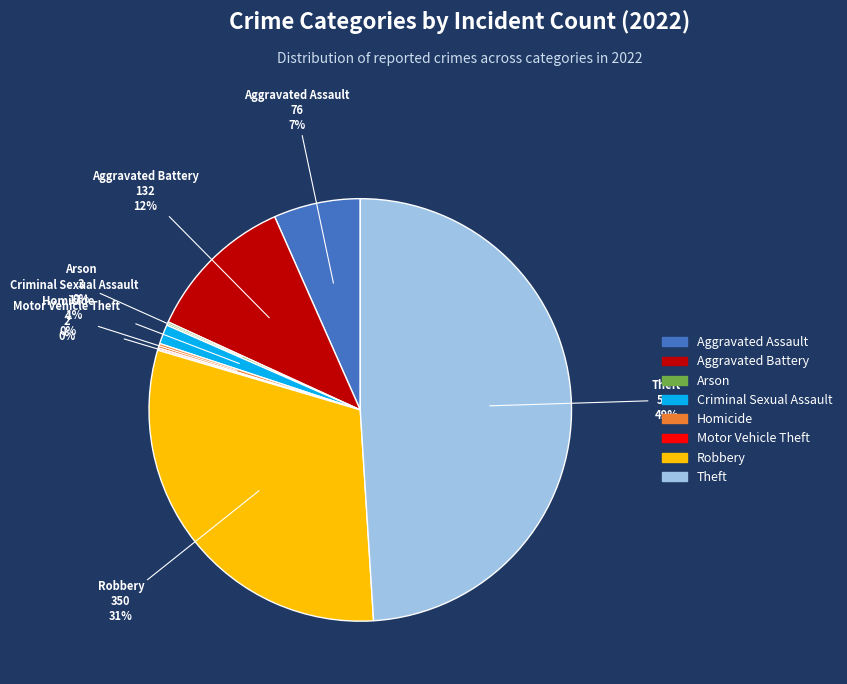

Does any single category account for the majority?

No